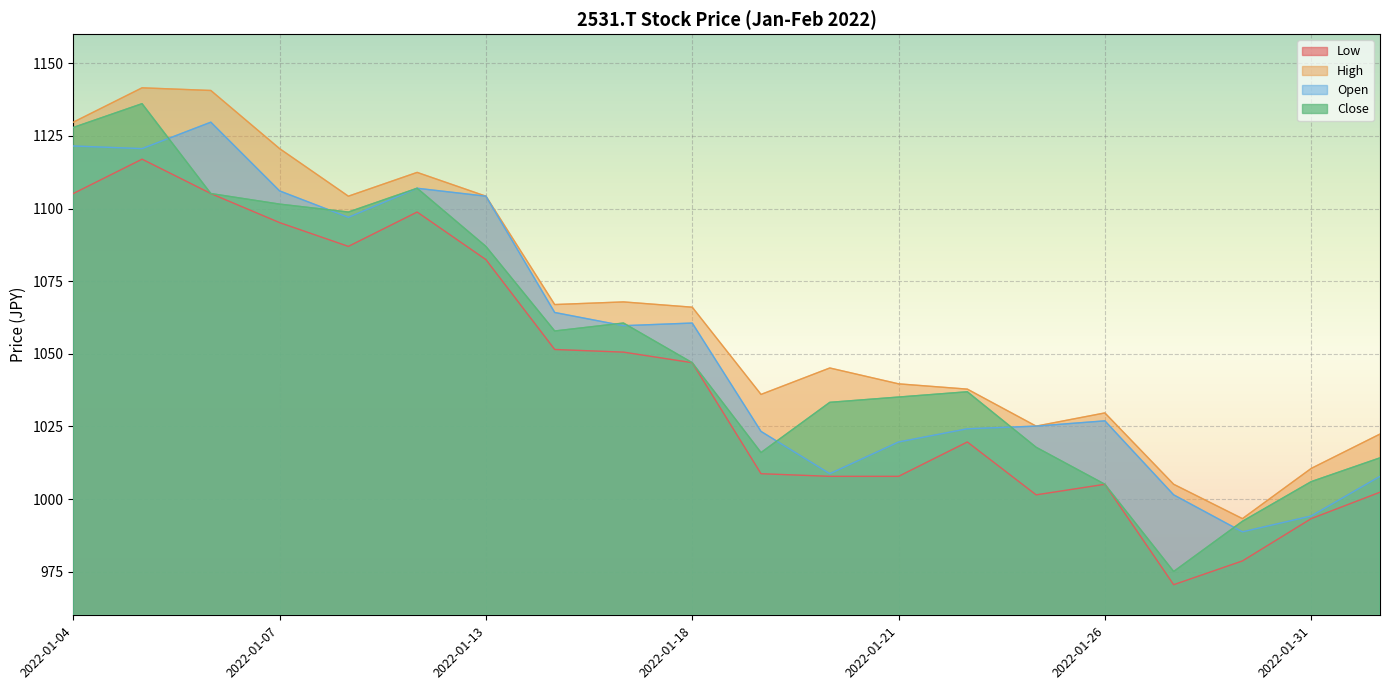

At which category is the sum across all series the highest?

2022-01-05